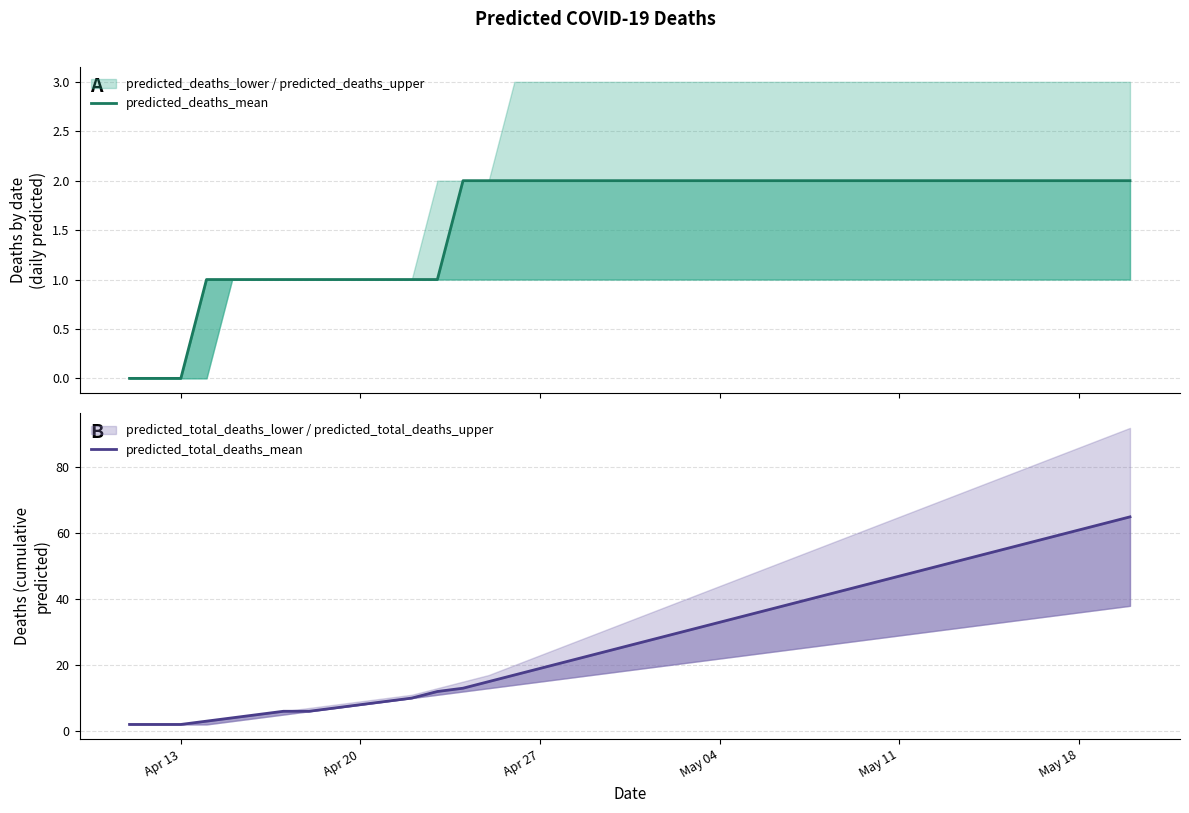

True or false: predicted_total_deaths_mean and predicted_deaths_mean intersect in this chart.

False